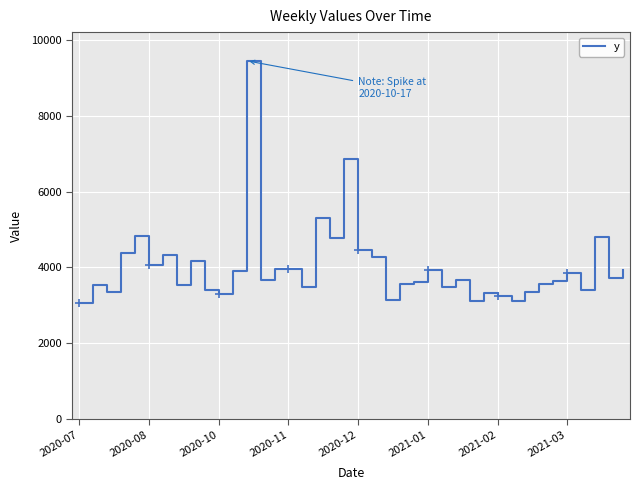

What is the greatest value displayed?

9448